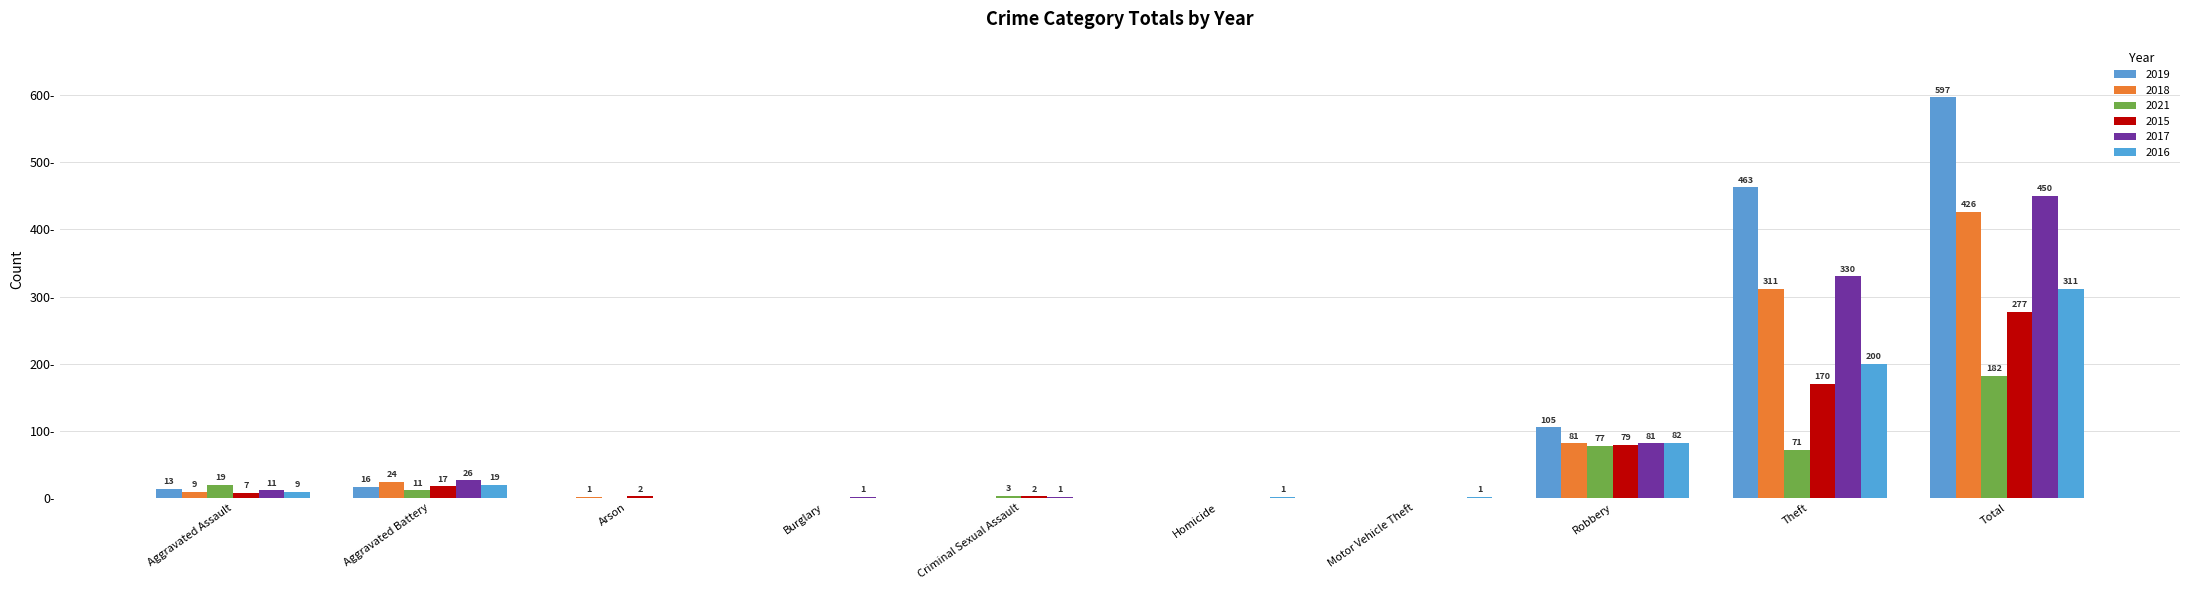

Which series has the largest range (max minus min)?

2019